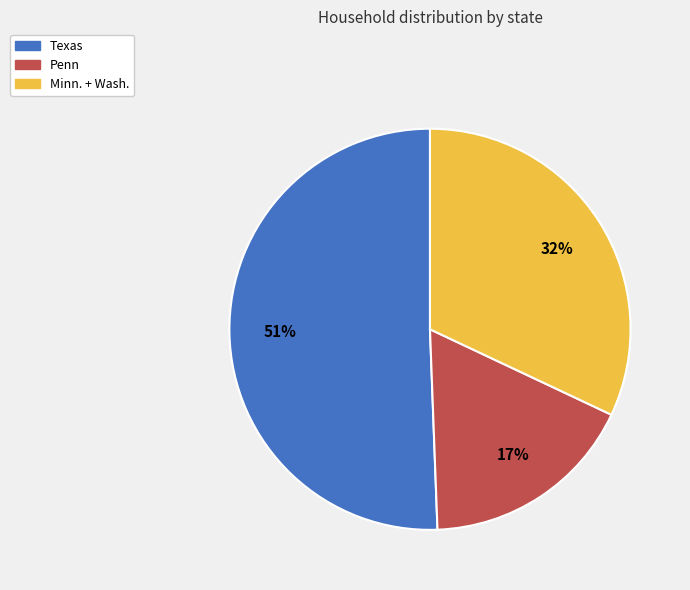

To the nearest percent, what is the combined percentage of Texas and Penn?

68%